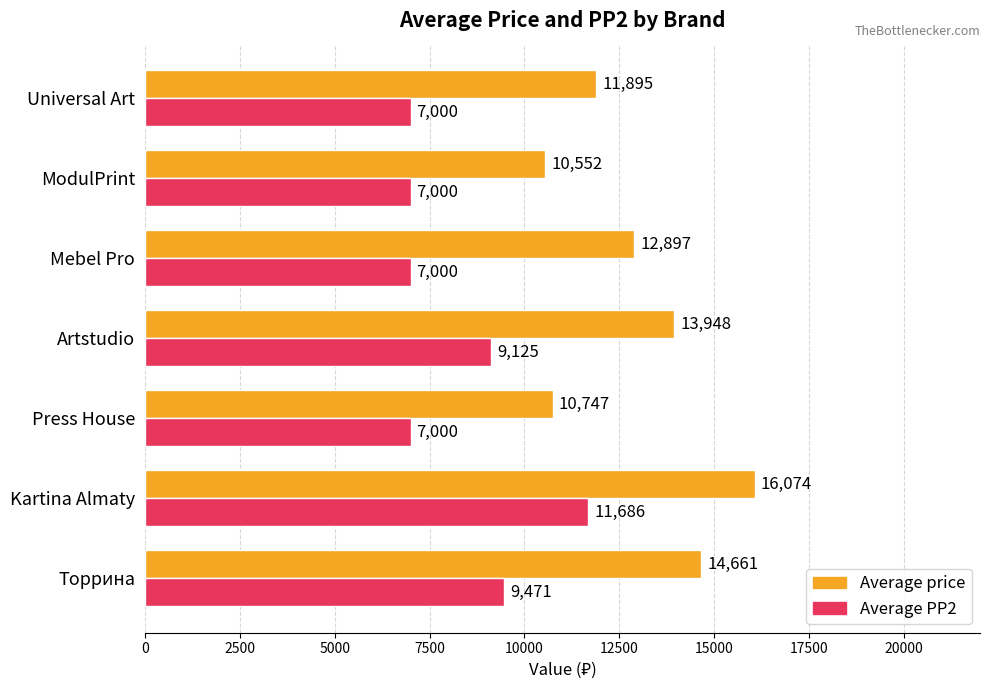

What is the sum of all Average price values?

90774